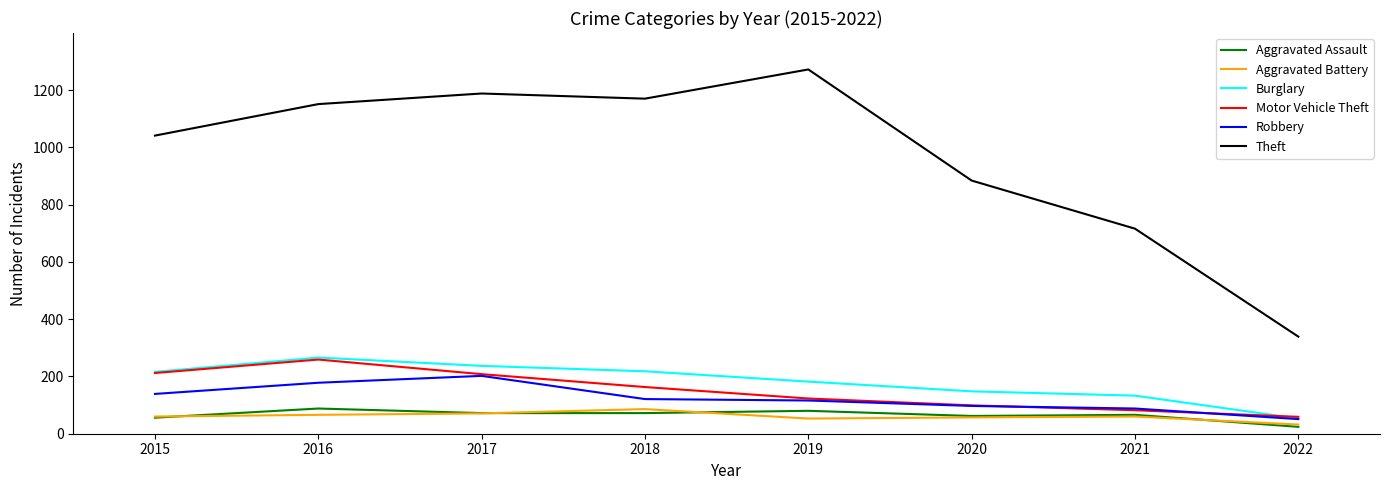

Between 2018 and 2021, which series saw the biggest shift?

Theft